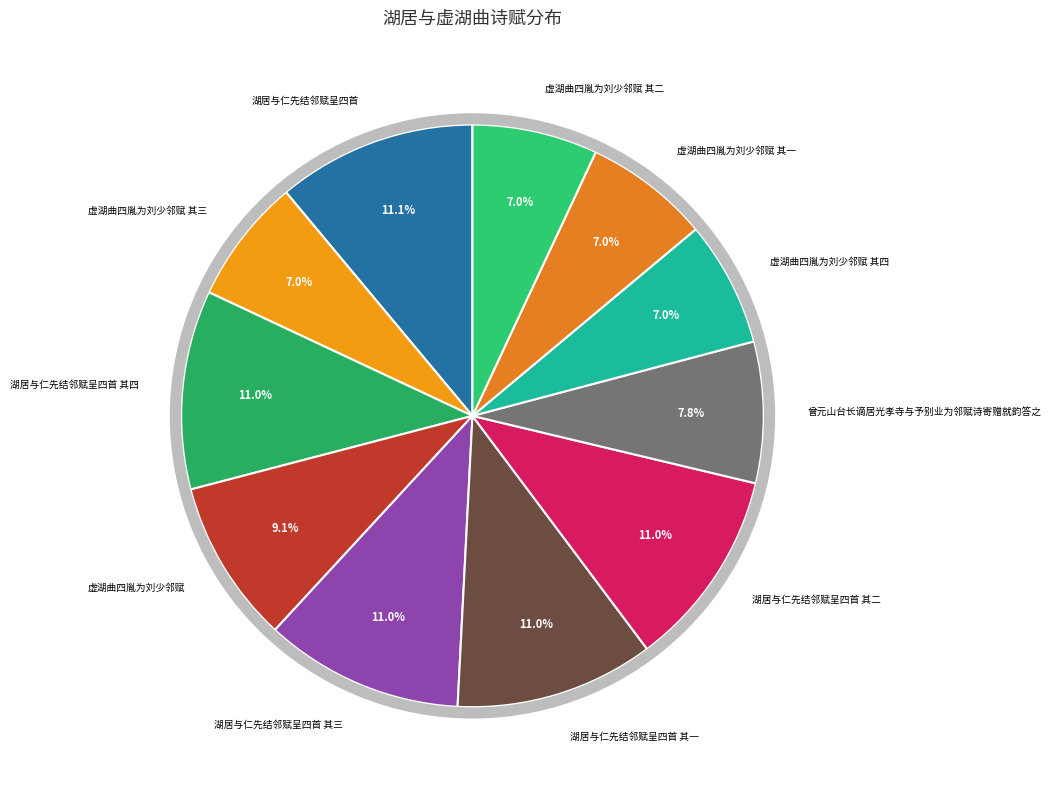

Approximately how many times larger is the value at 虚湖曲四胤为刘少邻赋 其四 compared to 湖居与仁先结邻赋呈四首 其一?

0.6